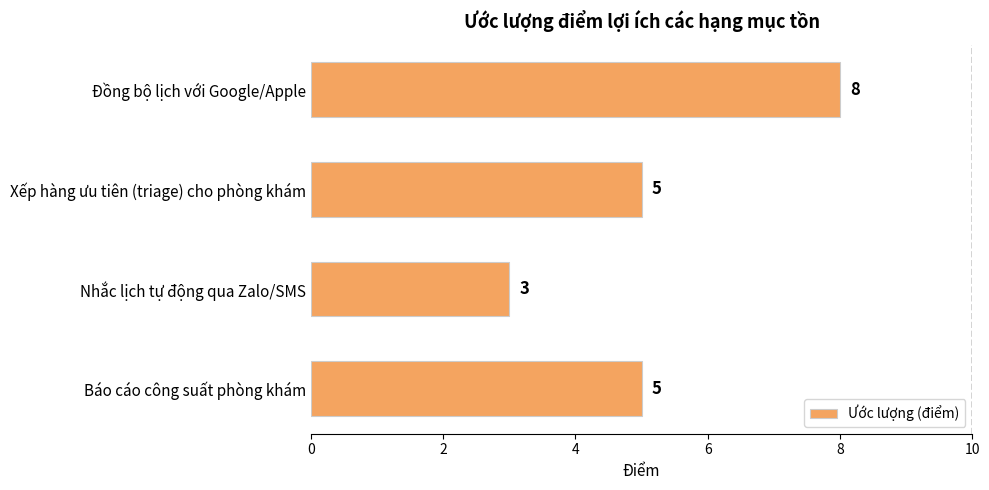

Reading bottom to top, what are all the values shown in this chart?

5	3	5	8